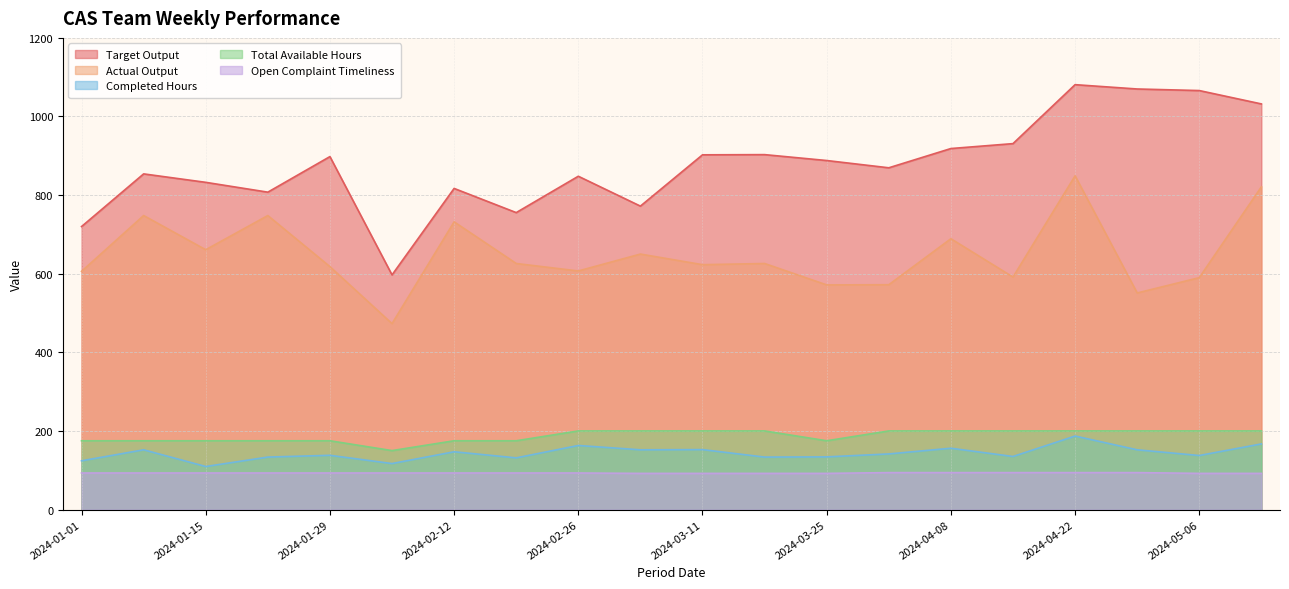

What is the maximum value for Completed Hours?

187.0